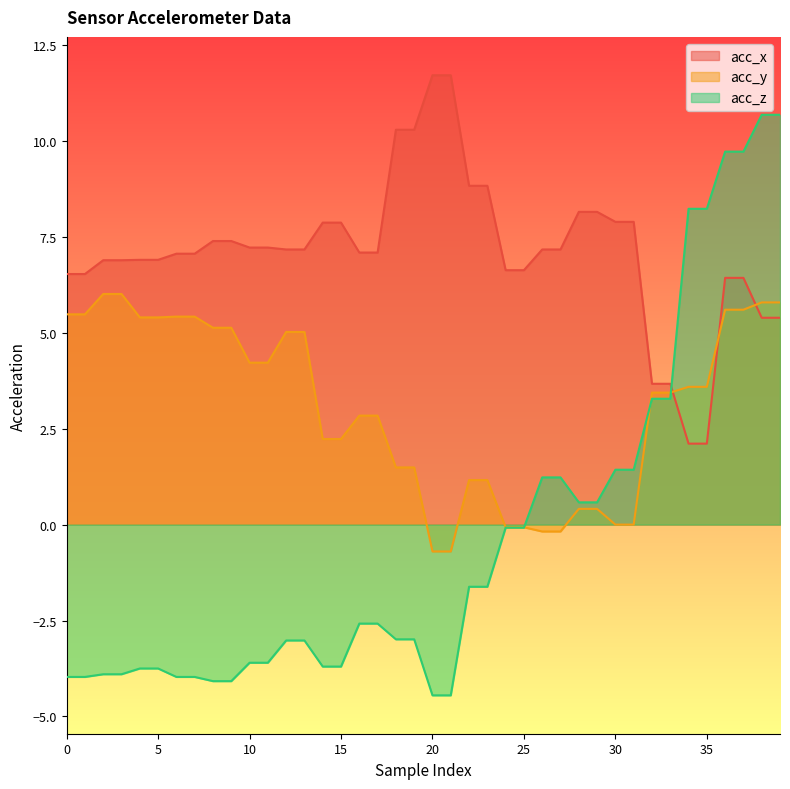

How many values in acc_y are above zero?

32